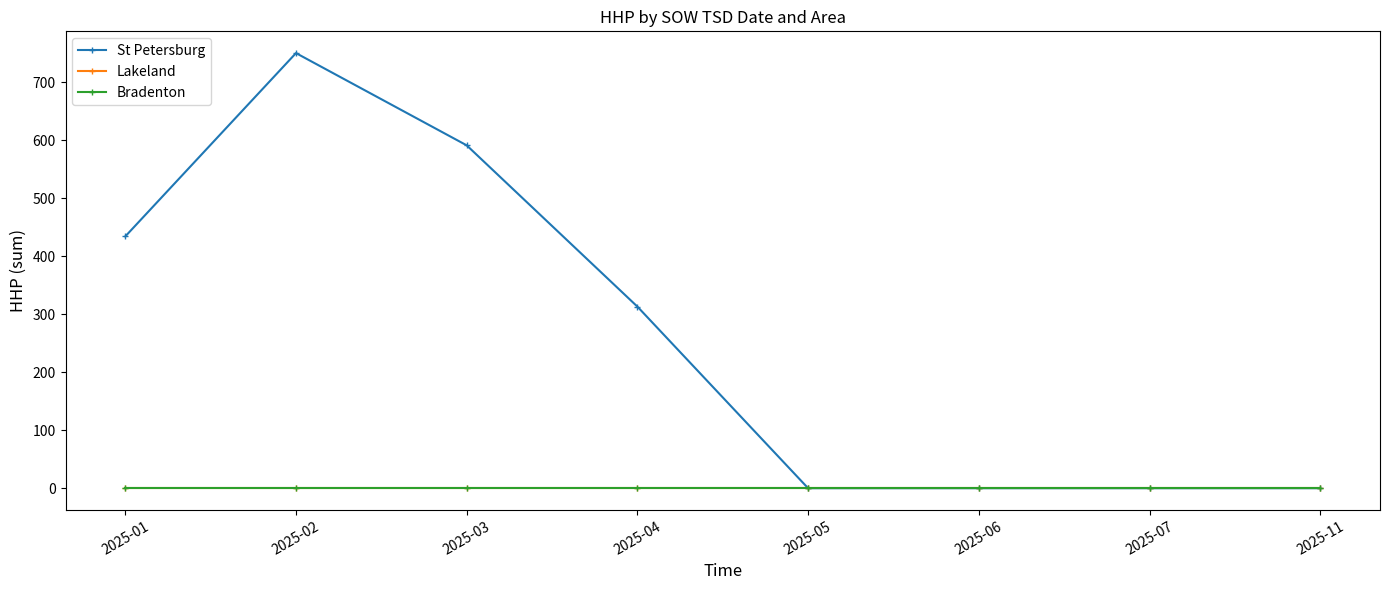

Reading left to right, list all the values displayed in this chart.

St Petersburg: 2025-01=434	2025-02=750	2025-03=591	2025-04=313	2025-05=0	2025-06=0	2025-07=0	2025-11=0
Lakeland: 2025-01=0	2025-02=0	2025-03=0	2025-04=0	2025-05=0	2025-06=0	2025-07=0	2025-11=0
Bradenton: 2025-01=0	2025-02=0	2025-03=0	2025-04=0	2025-05=0	2025-06=0	2025-07=0	2025-11=0